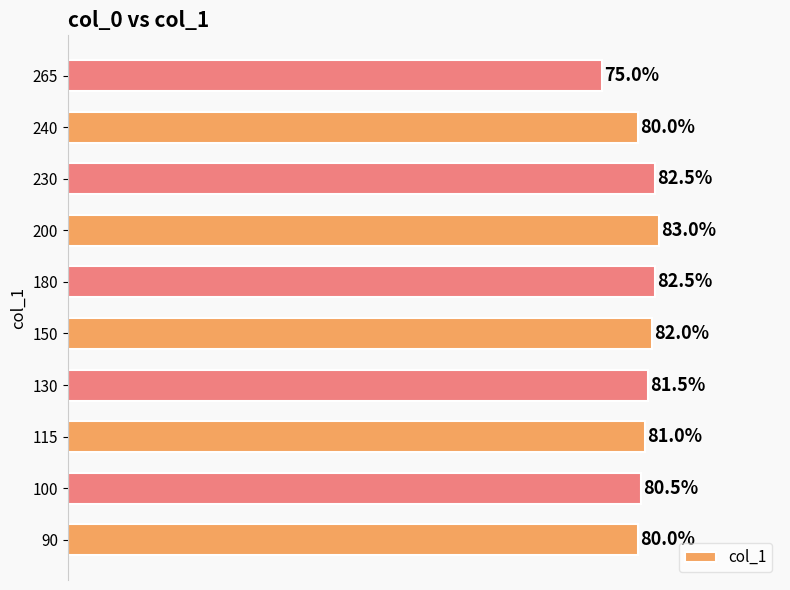

Are the bars horizontal?

Yes